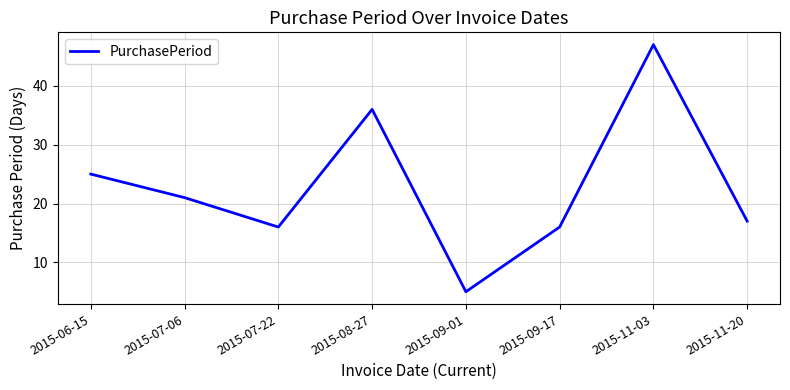

What is the average value?

23